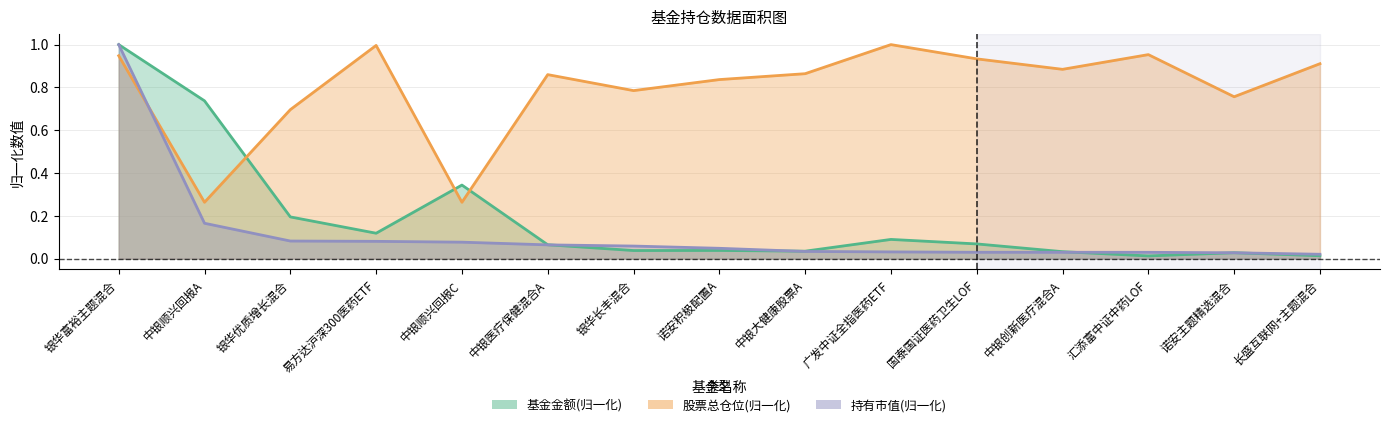

What is the total value across all series at 银华富裕主题混合?

2.9